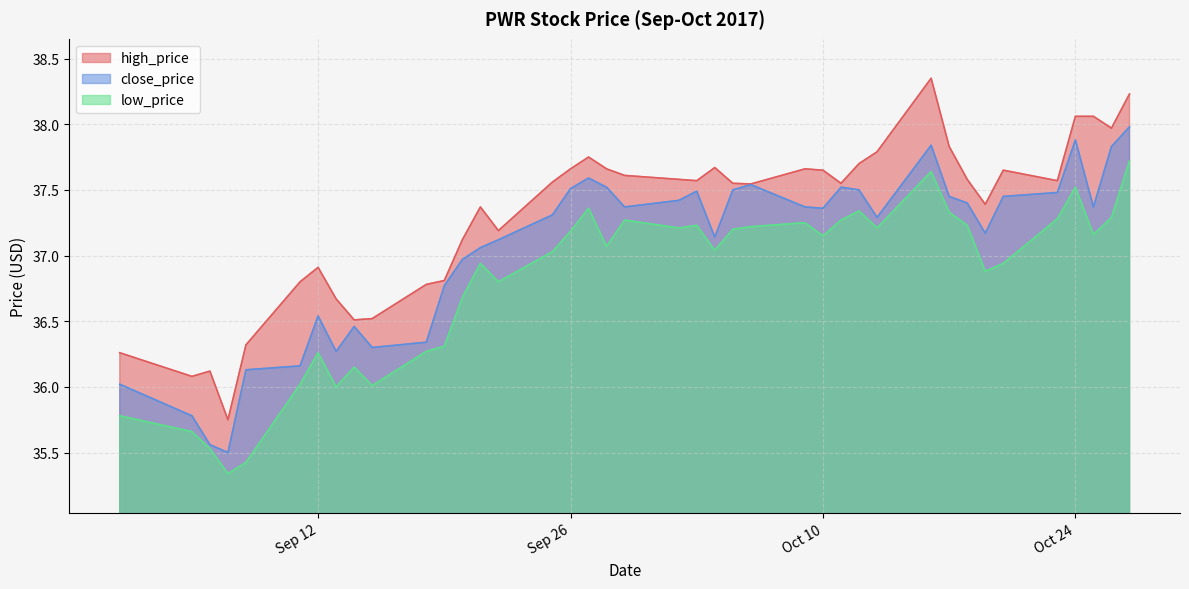

True or false: low_price has more than 1 interior local peaks.

True